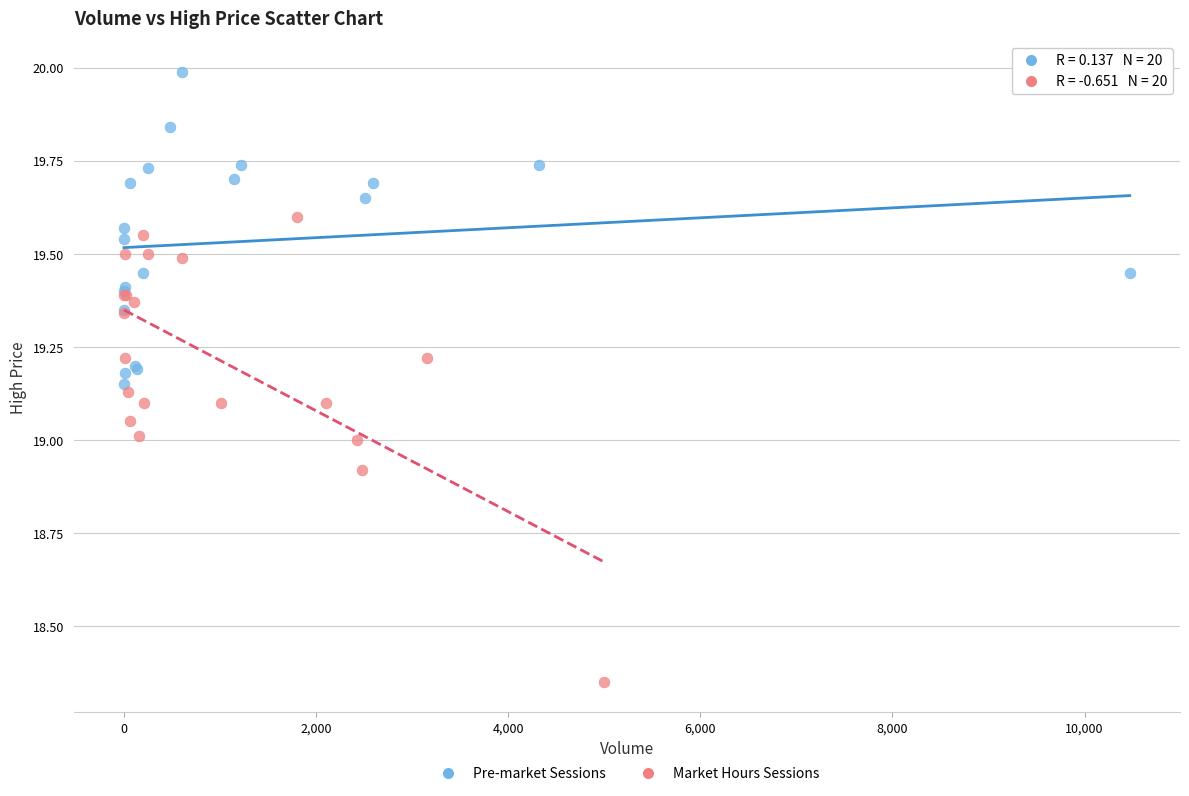

Which series reaches the maximum Y coordinate?

Pre-market Sessions